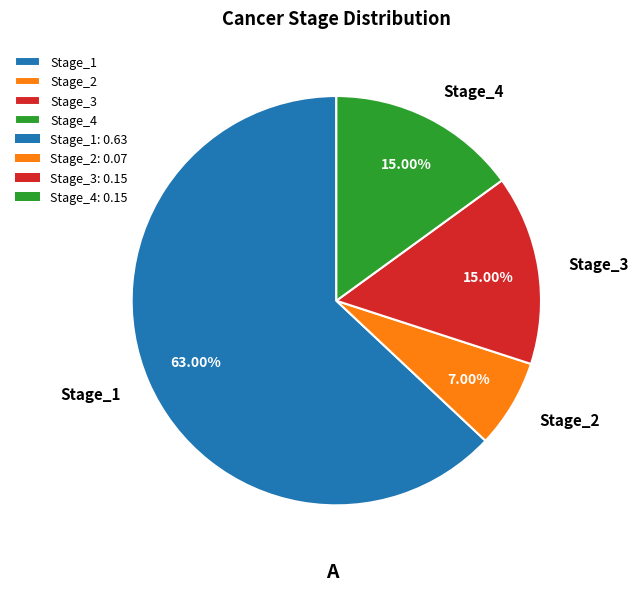

Which category has the smallest portion of the pie?

Stage_2